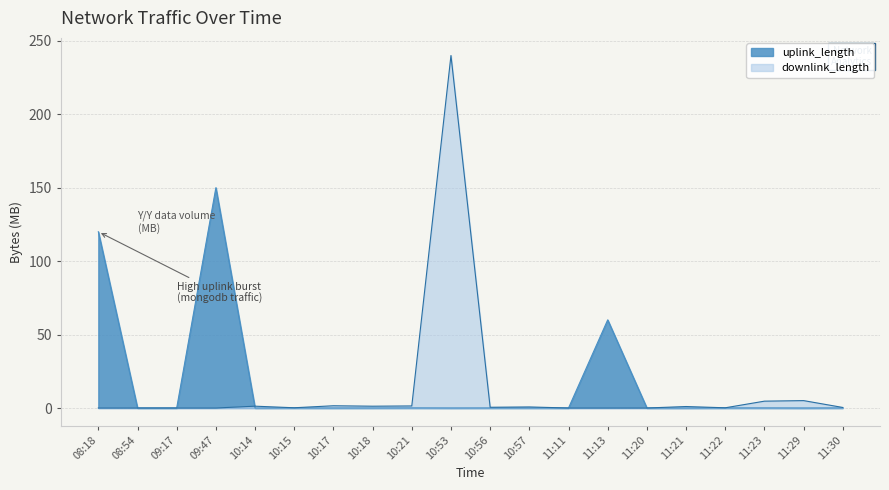

Rank the series at 11:22 from lowest to highest value.

uplink_length, downlink_length